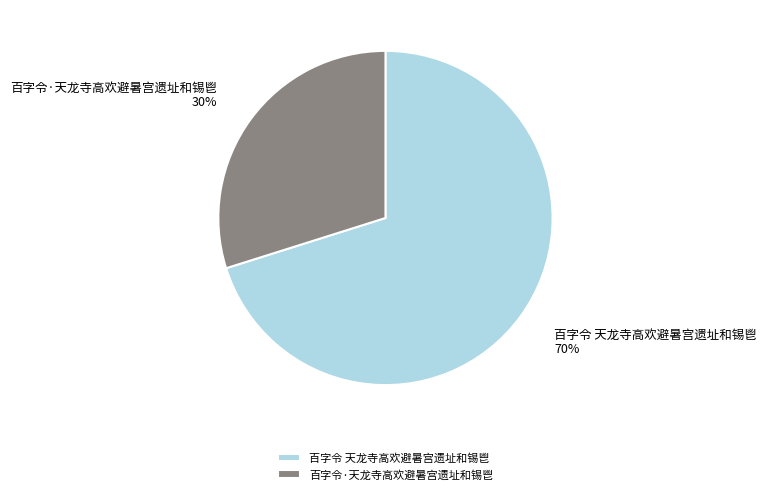

True or false: 百字令 天龙寺高欢避暑宫遗址和锡鬯 accounts for 62% of the total.

False